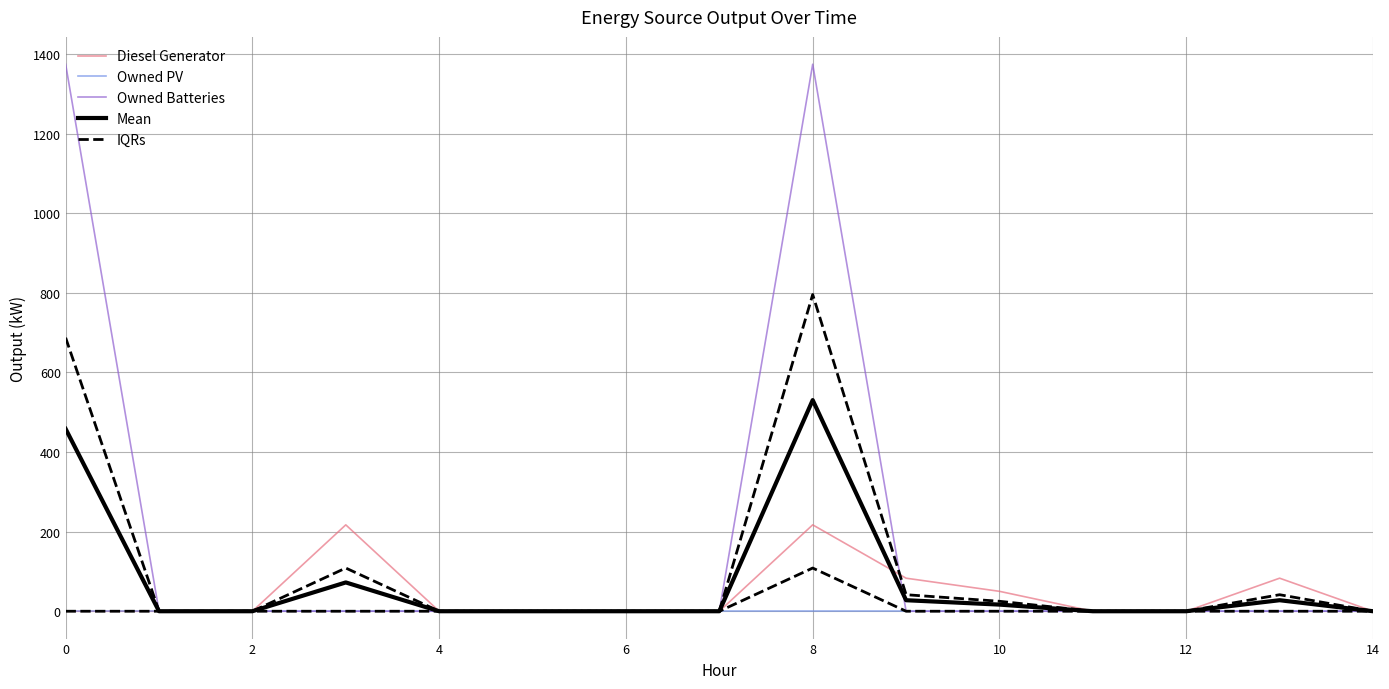

How many categories are shown in the chart?

15